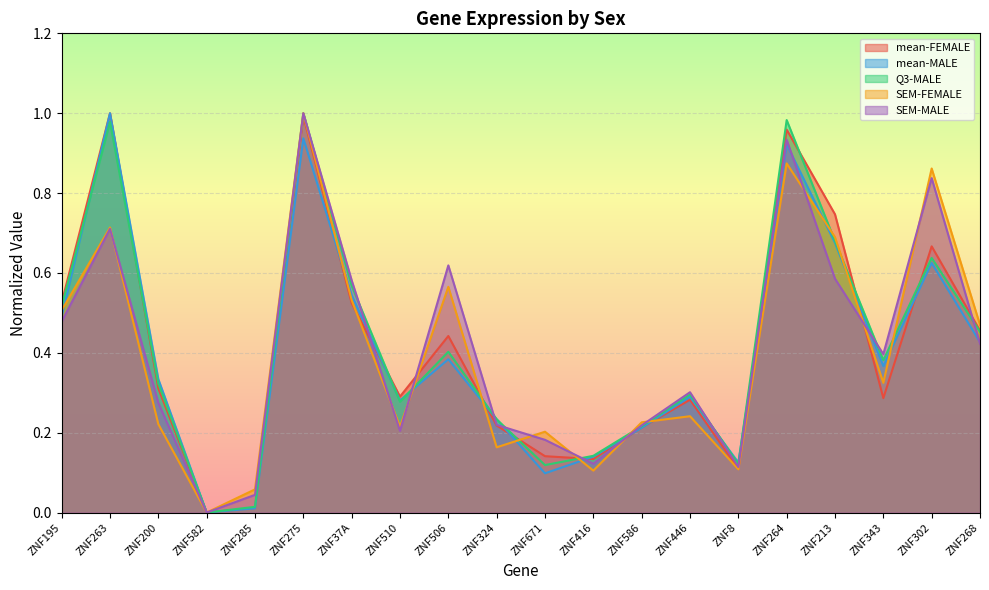

What is the value of the Q3-MALE point at the 17th from the left?

0.7